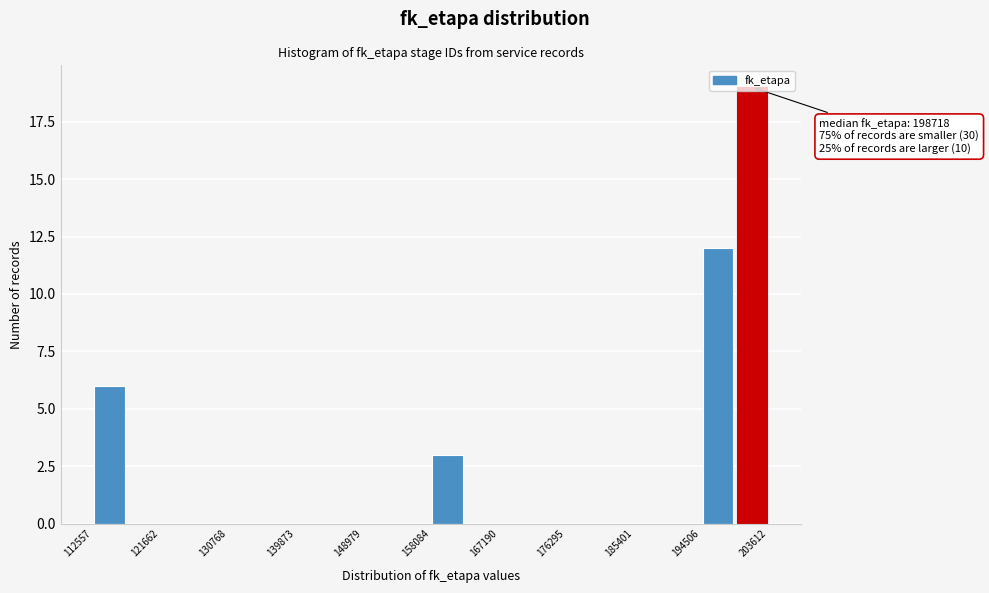

Which range on the x-axis has the tallest bar?

199000 to 204000